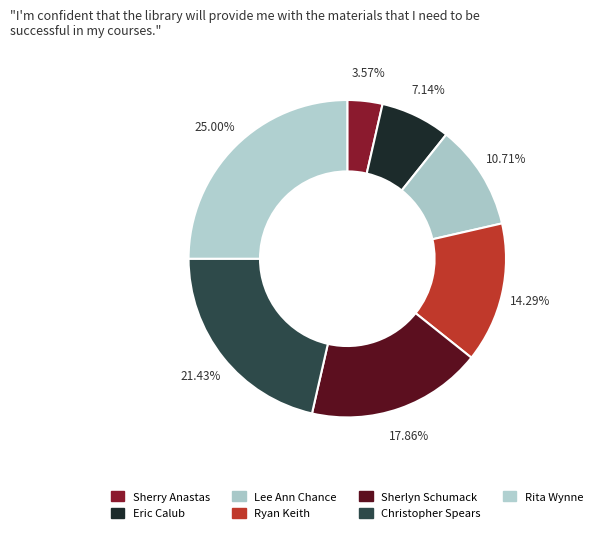

Which slice is the largest?

Rita Wynne